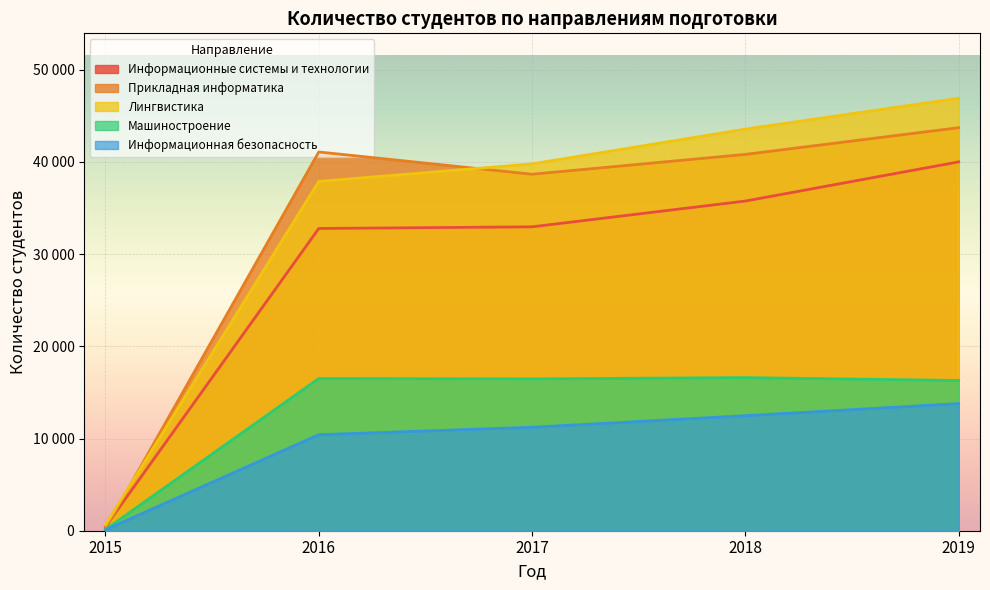

True or false: Лингвистика and Информационные системы и технологии intersect in this chart.

False